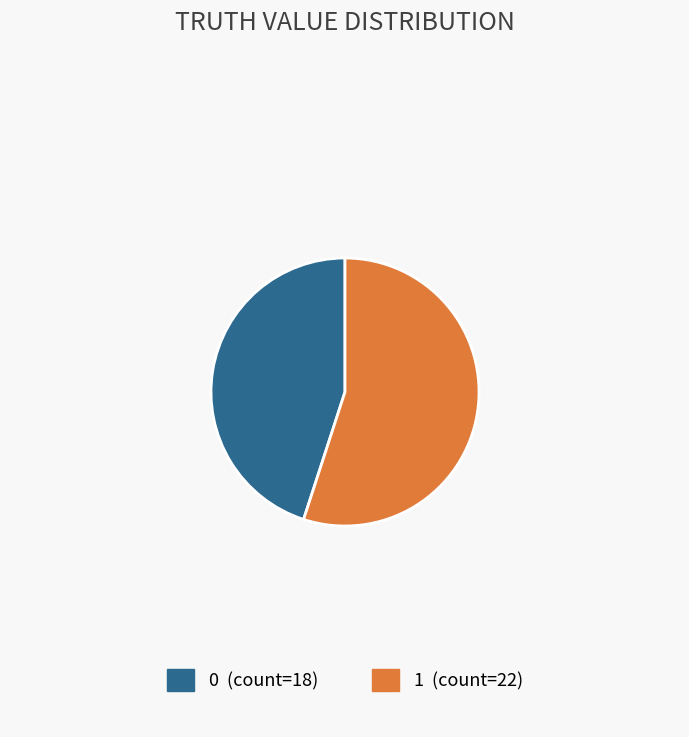

How many slices are in this pie chart?

2